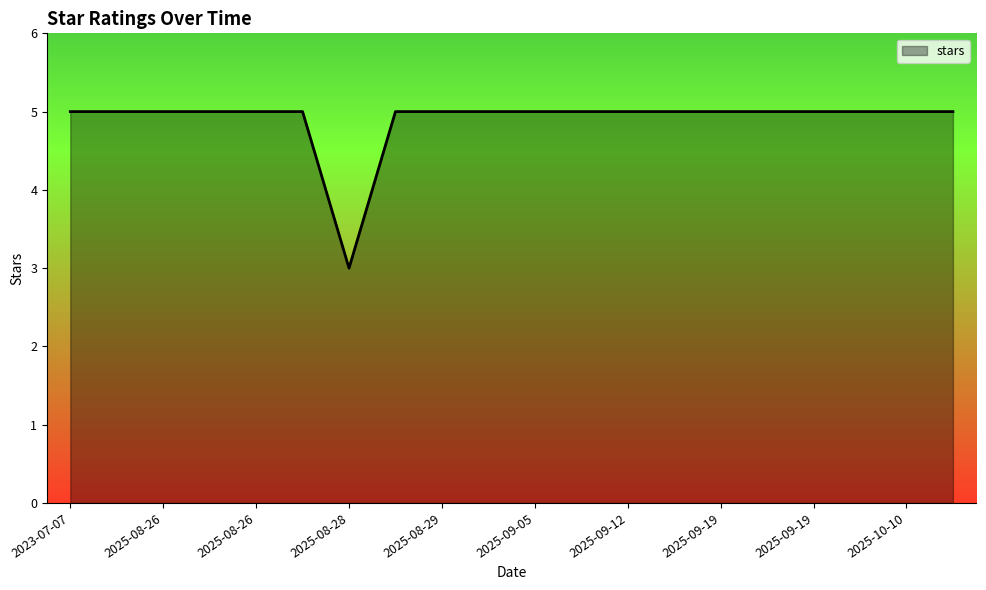

How many values are between 5 and 6?

19